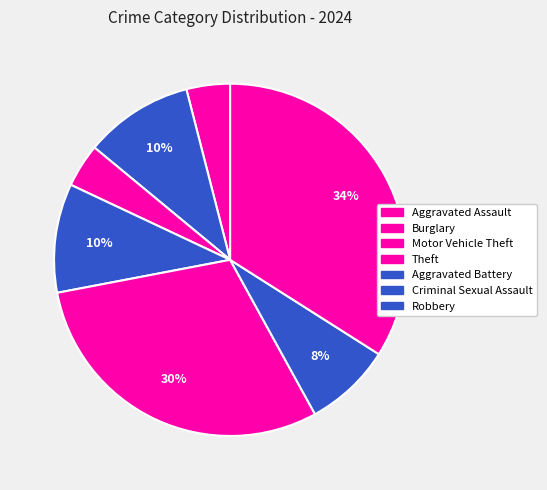

How many segments does this pie chart have?

7